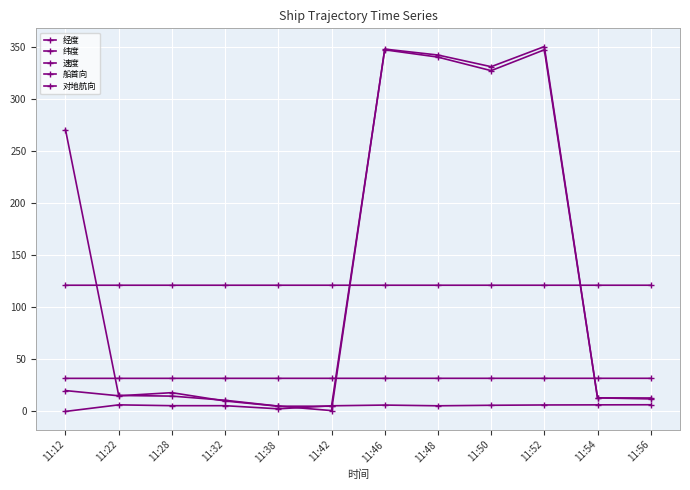

How many data points in 对地航向 are above 15?

6